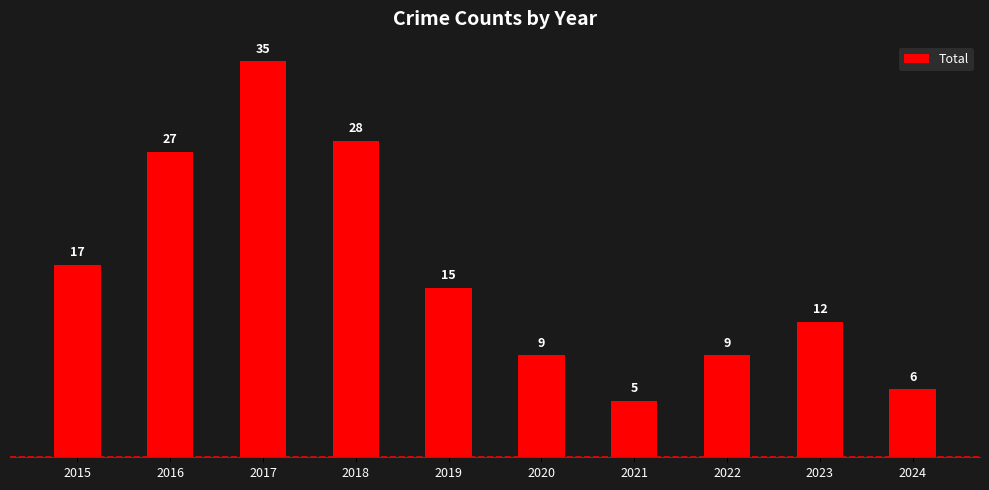

What is the sum of all values?

163